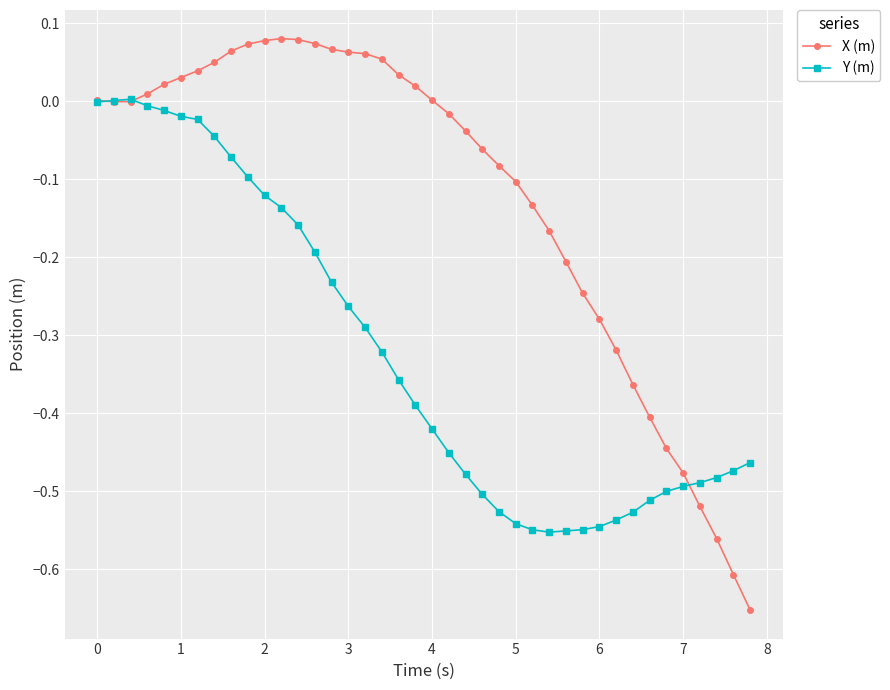

Which series has the largest range (max minus min)?

X (m)